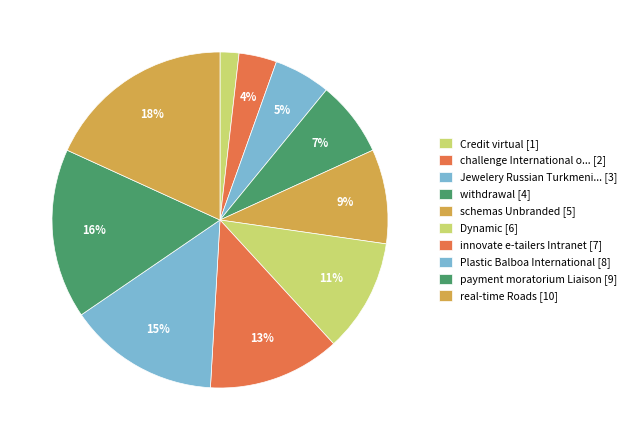

To the nearest percent, what is the difference between the largest and smallest slice percentages?

16%